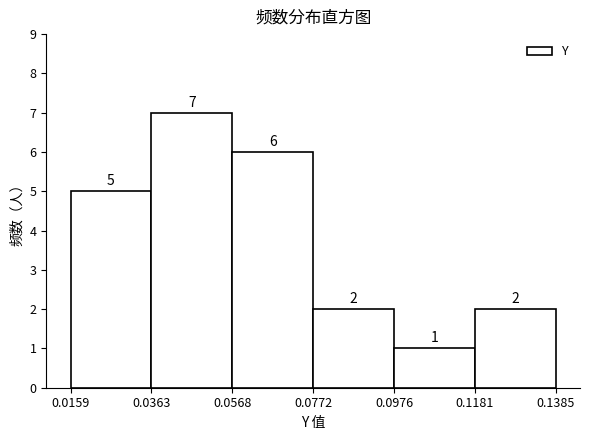

How tall is the bar that spans 0.1181 to 0.1385 on the x-axis?

2